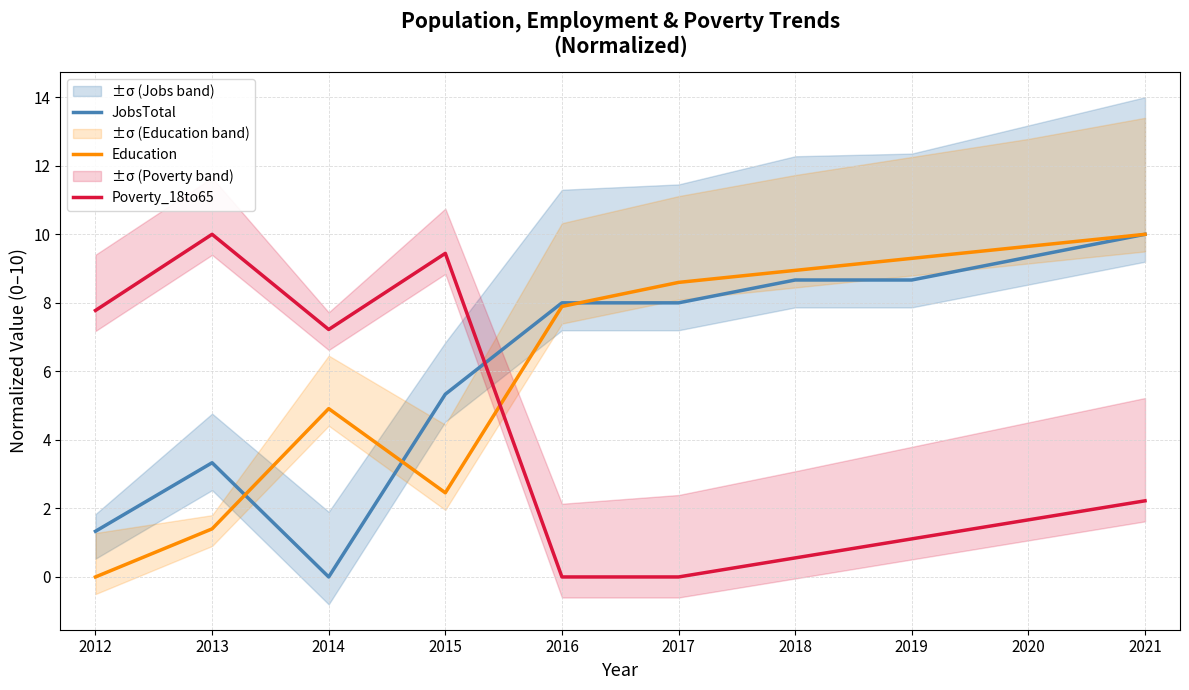

What is the value of the Poverty_18to65 point at the 7th from the left?

0.6